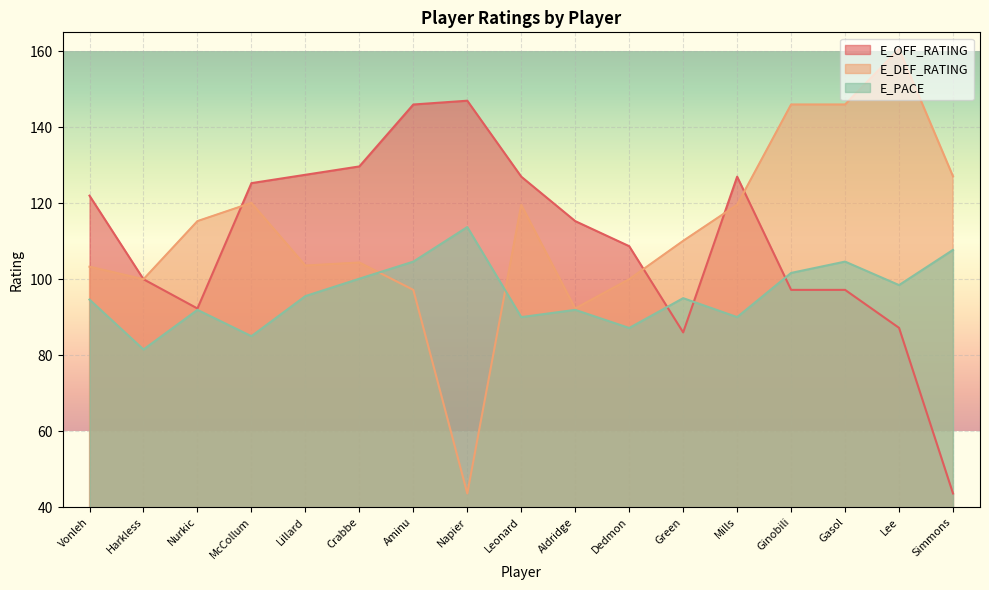

What are all the series names shown in the legend?

E_OFF_RATING, E_DEF_RATING, E_PACE